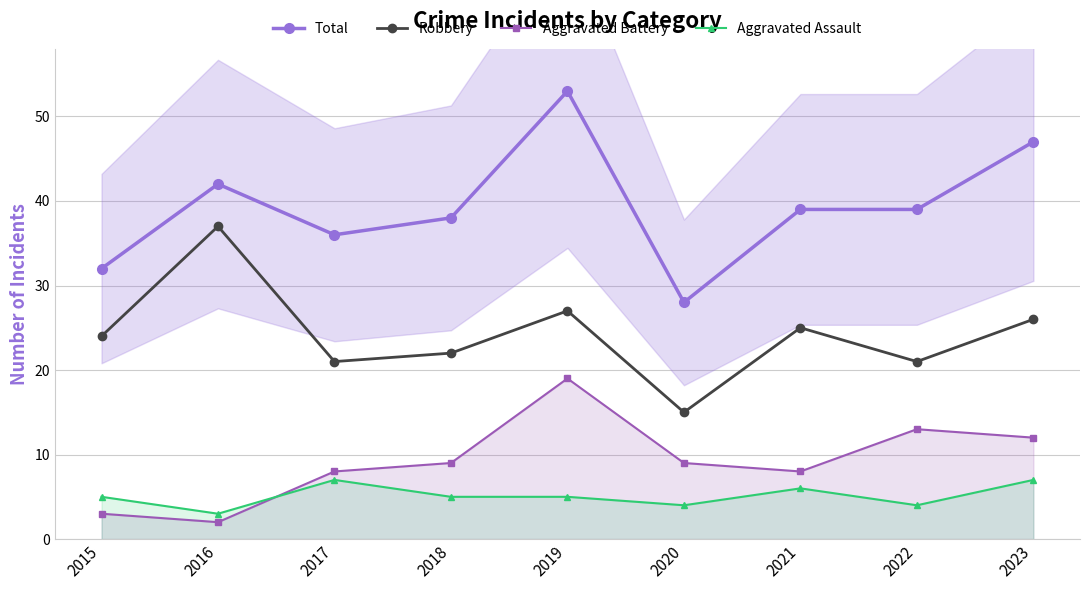

True or false: Robbery and Total intersect in this chart.

False